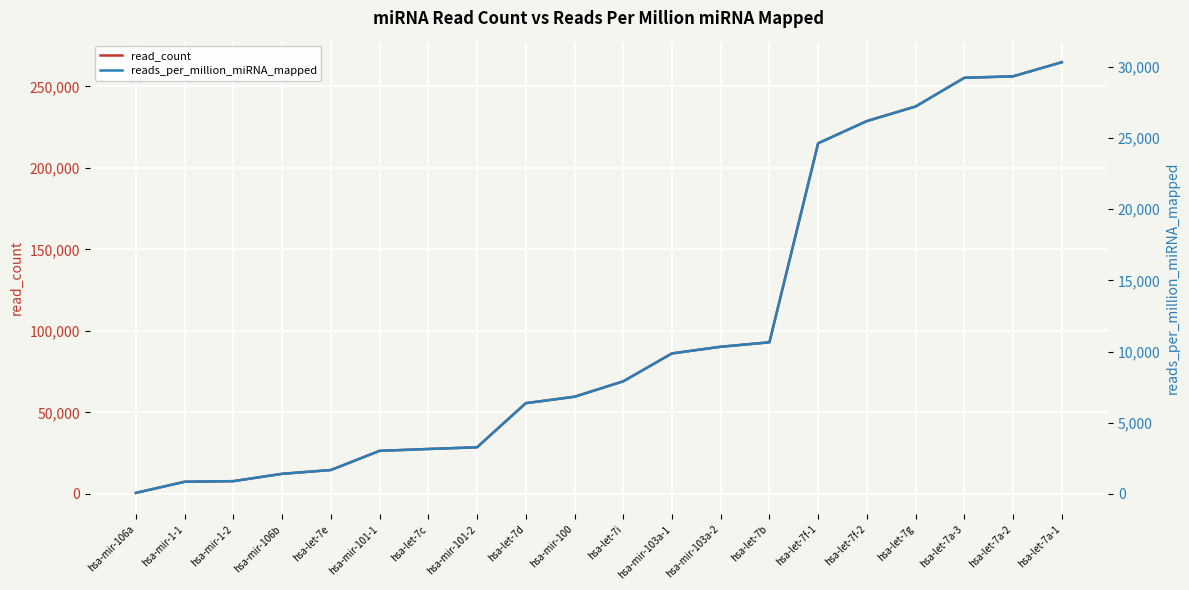

What is the minimum value for reads_per_million_miRNA_mapped?

64.4